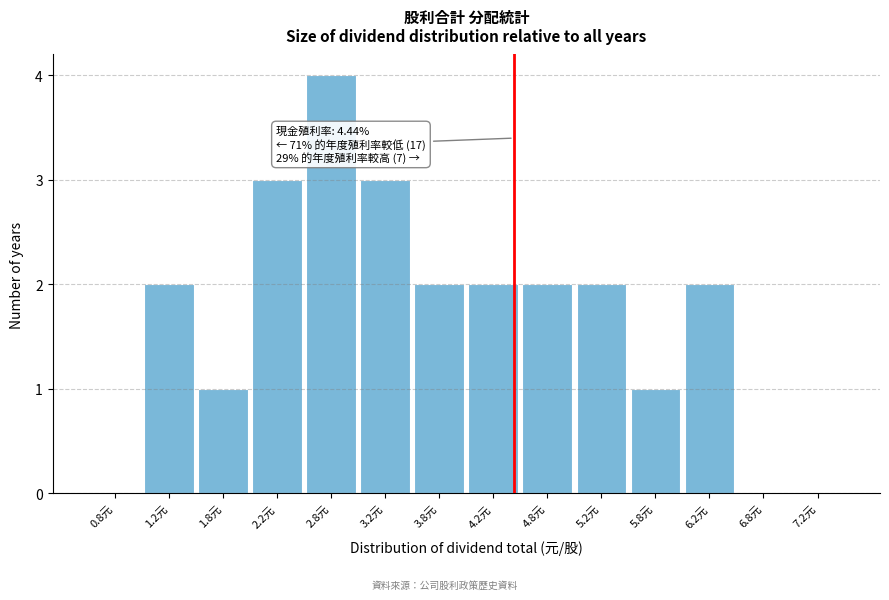

Which range on the x-axis has the tallest bar?

2.5 to 3.0